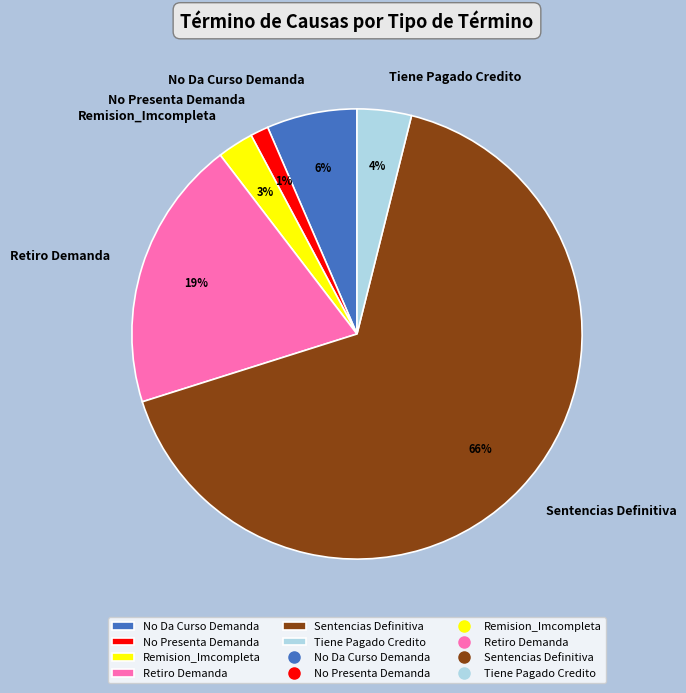

To the nearest percent, what is the average slice percentage?

17%